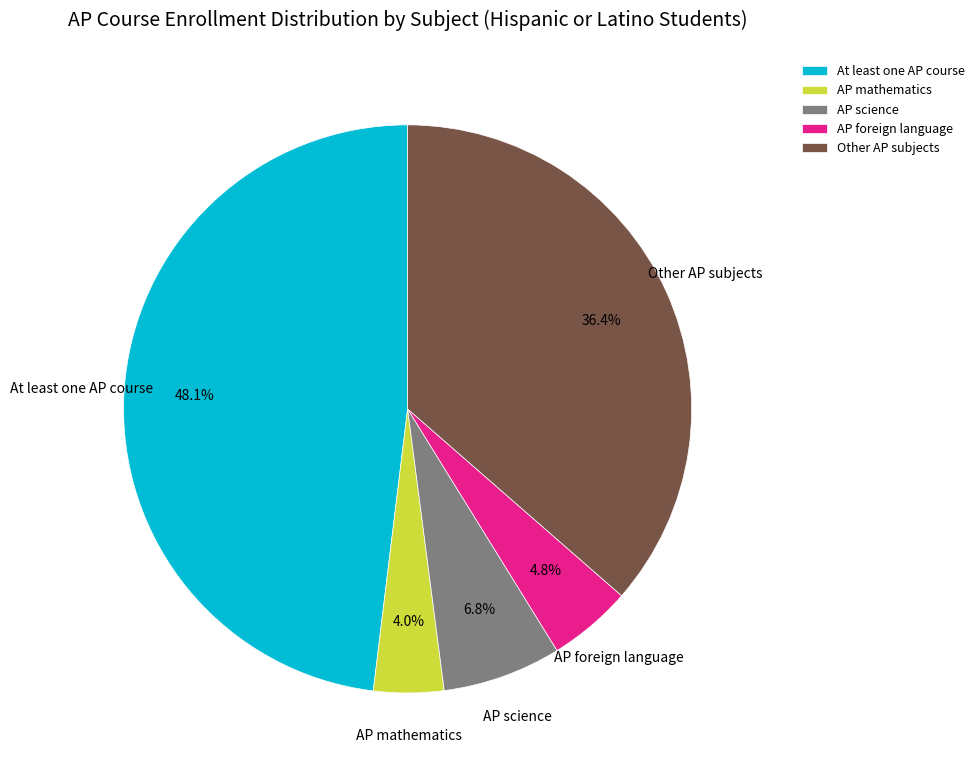

Between AP foreign language and At least one AP course, which is larger?

At least one AP course